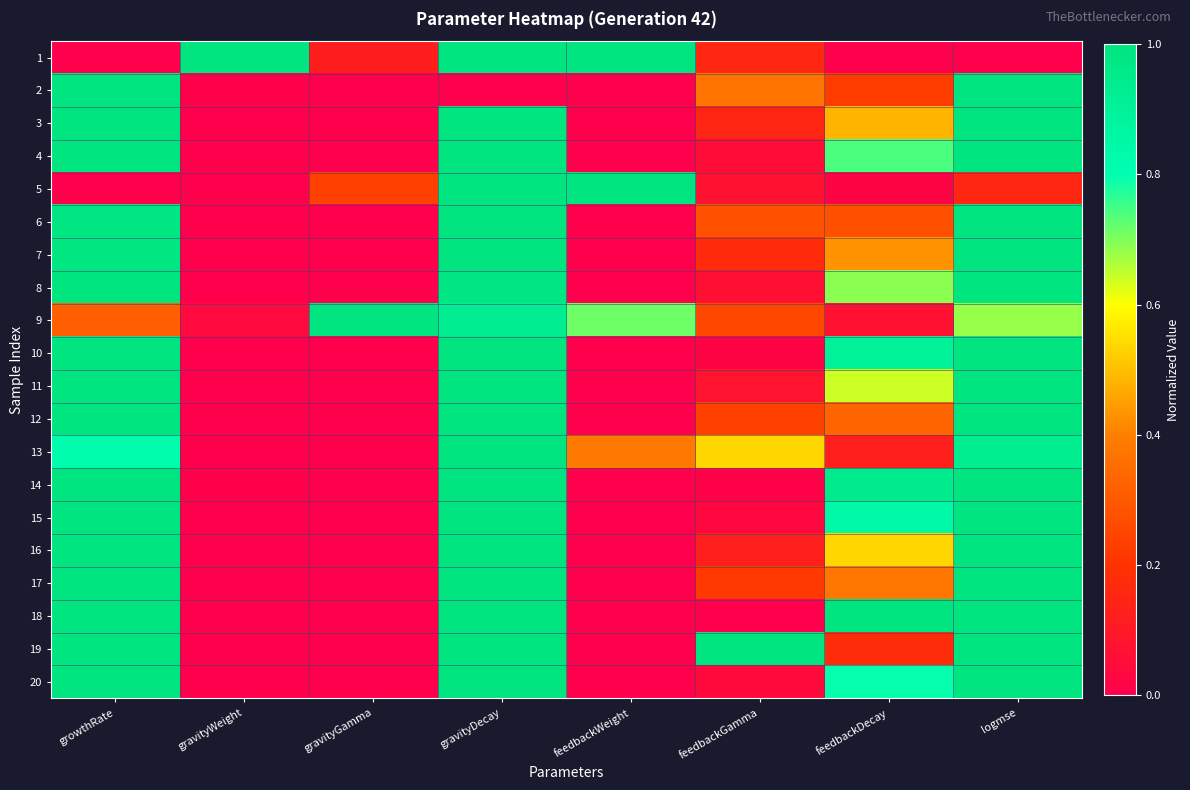

Reading left to right, transcribe all the data shown in this chart.

1: growthRate=0.0	gravityWeight=1.0	gravityGamma=0.1	gravityDecay=1.0	feedbackWeight=1.0	feedbackGamma=0.2	feedbackDecay=0.0	logmse=0.0
2: growthRate=1.0	gravityWeight=0.0	gravityGamma=0.0	gravityDecay=0.0	feedbackWeight=0.0	feedbackGamma=0.4	feedbackDecay=0.2	logmse=1.0
3: growthRate=1.0	gravityWeight=0.0	gravityGamma=0.0	gravityDecay=1.0	feedbackWeight=0.0	feedbackGamma=0.1	feedbackDecay=0.5	logmse=1.0
4: growthRate=1.0	gravityWeight=0.0	gravityGamma=0.0	gravityDecay=1.0	feedbackWeight=0.0	feedbackGamma=0.1	feedbackDecay=0.7	logmse=1.0
5: growthRate=0.0	gravityWeight=0.0	gravityGamma=0.2	gravityDecay=1.0	feedbackWeight=1.0	feedbackGamma=0.1	feedbackDecay=0.0	logmse=0.2
6: growthRate=1.0	gravityWeight=0.0	gravityGamma=0.0	gravityDecay=1.0	feedbackWeight=0.0	feedbackGamma=0.3	feedbackDecay=0.3	logmse=1.0
7: growthRate=1.0	gravityWeight=0.0	gravityGamma=0.0	gravityDecay=1.0	feedbackWeight=0.0	feedbackGamma=0.2	feedbackDecay=0.4	logmse=1.0
8: growthRate=1.0	gravityWeight=0.0	gravityGamma=0.0	gravityDecay=1.0	feedbackWeight=0.0	feedbackGamma=0.1	feedbackDecay=0.7	logmse=1.0
9: growthRate=0.3	gravityWeight=0.0	gravityGamma=1.0	gravityDecay=0.9	feedbackWeight=0.7	feedbackGamma=0.3	feedbackDecay=0.1	logmse=0.7
10: growthRate=1.0	gravityWeight=0.0	gravityGamma=0.0	gravityDecay=1.0	feedbackWeight=0.0	feedbackGamma=0.0	feedbackDecay=0.9	logmse=1.0
11: growthRate=1.0	gravityWeight=0.0	gravityGamma=0.0	gravityDecay=1.0	feedbackWeight=0.0	feedbackGamma=0.1	feedbackDecay=0.6	logmse=1.0
12: growthRate=1.0	gravityWeight=0.0	gravityGamma=0.0	gravityDecay=1.0	feedbackWeight=0.0	feedbackGamma=0.2	feedbackDecay=0.3	logmse=1.0
13: growthRate=0.8	gravityWeight=0.0	gravityGamma=0.0	gravityDecay=1.0	feedbackWeight=0.4	feedbackGamma=0.5	feedbackDecay=0.1	logmse=0.9
14: growthRate=1.0	gravityWeight=0.0	gravityGamma=0.0	gravityDecay=1.0	feedbackWeight=0.0	feedbackGamma=0.0	feedbackDecay=0.9	logmse=1.0
15: growthRate=1.0	gravityWeight=0.0	gravityGamma=0.0	gravityDecay=1.0	feedbackWeight=0.0	feedbackGamma=0.0	feedbackDecay=0.8	logmse=1.0
16: growthRate=1.0	gravityWeight=0.0	gravityGamma=0.0	gravityDecay=1.0	feedbackWeight=0.0	feedbackGamma=0.1	feedbackDecay=0.5	logmse=1.0
17: growthRate=1.0	gravityWeight=0.0	gravityGamma=0.0	gravityDecay=1.0	feedbackWeight=0.0	feedbackGamma=0.2	feedbackDecay=0.4	logmse=1.0
18: growthRate=1.0	gravityWeight=0.0	gravityGamma=0.0	gravityDecay=1.0	feedbackWeight=0.0	feedbackGamma=0.0	feedbackDecay=1.0	logmse=1.0
19: growthRate=1.0	gravityWeight=0.0	gravityGamma=0.0	gravityDecay=1.0	feedbackWeight=0.0	feedbackGamma=1.0	feedbackDecay=0.2	logmse=1.0
20: growthRate=1.0	gravityWeight=0.0	gravityGamma=0.0	gravityDecay=1.0	feedbackWeight=0.0	feedbackGamma=0.0	feedbackDecay=0.8	logmse=1.0